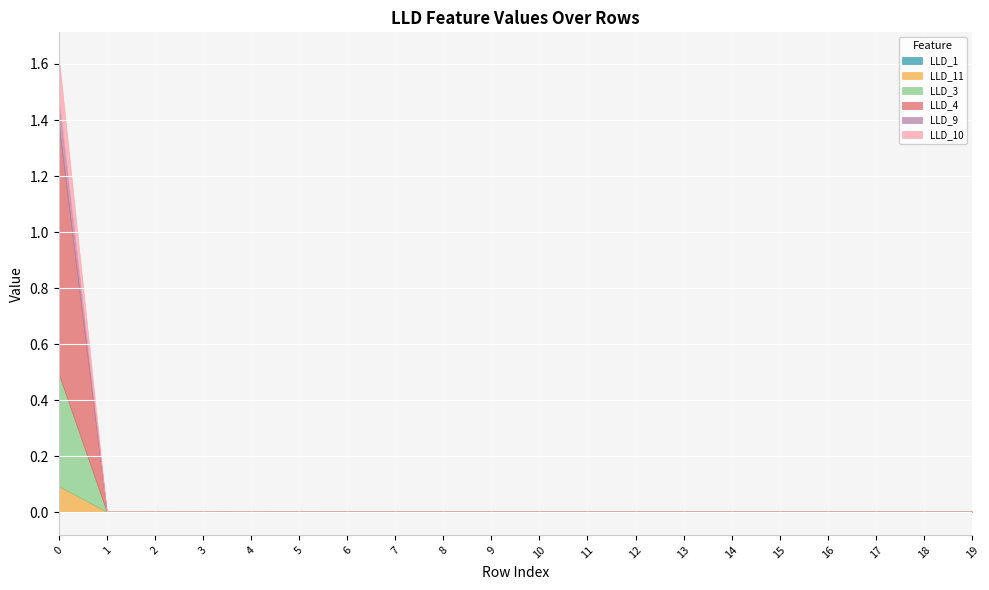

True or false: LLD_3 and LLD_4 cross at least once.

False